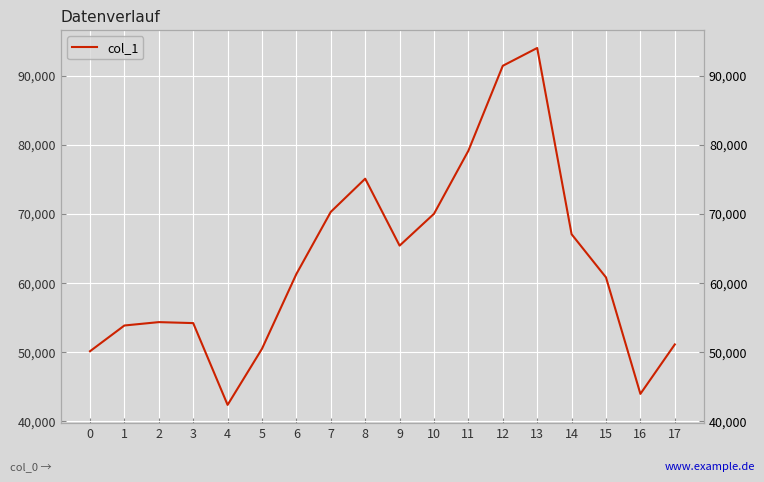

Does the chart have visible grid lines?

Yes